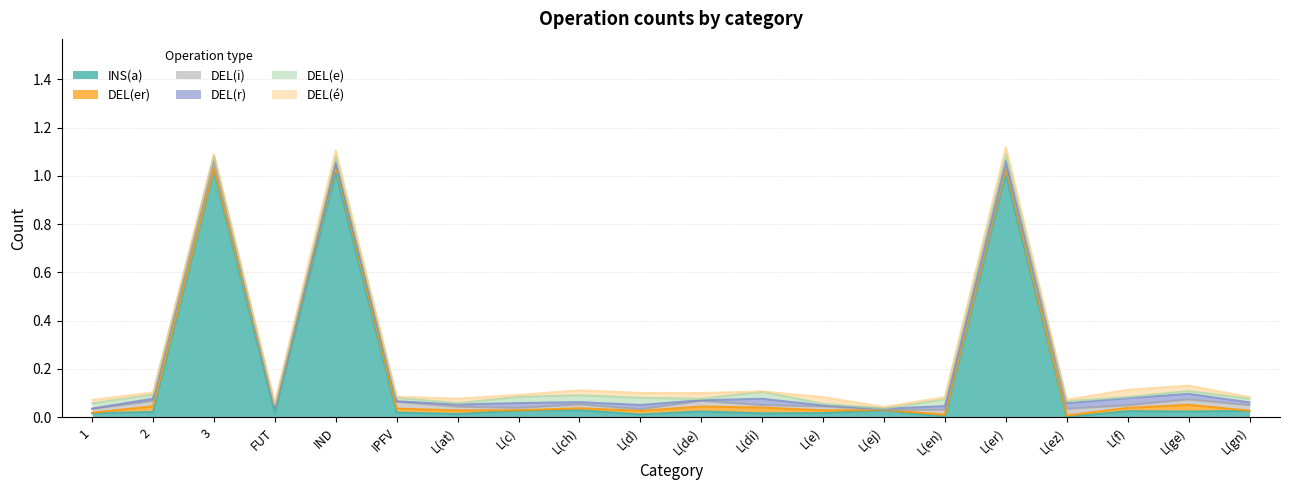

Which series has the largest range (max minus min)?

INS(a)